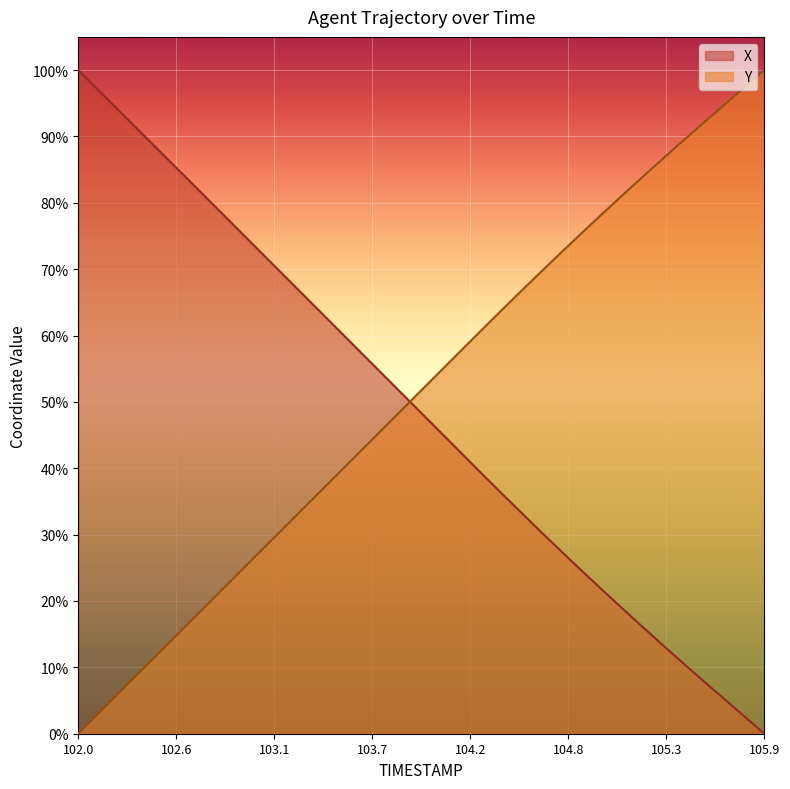

After their last crossing, which series has the higher values: X or Y?

Y